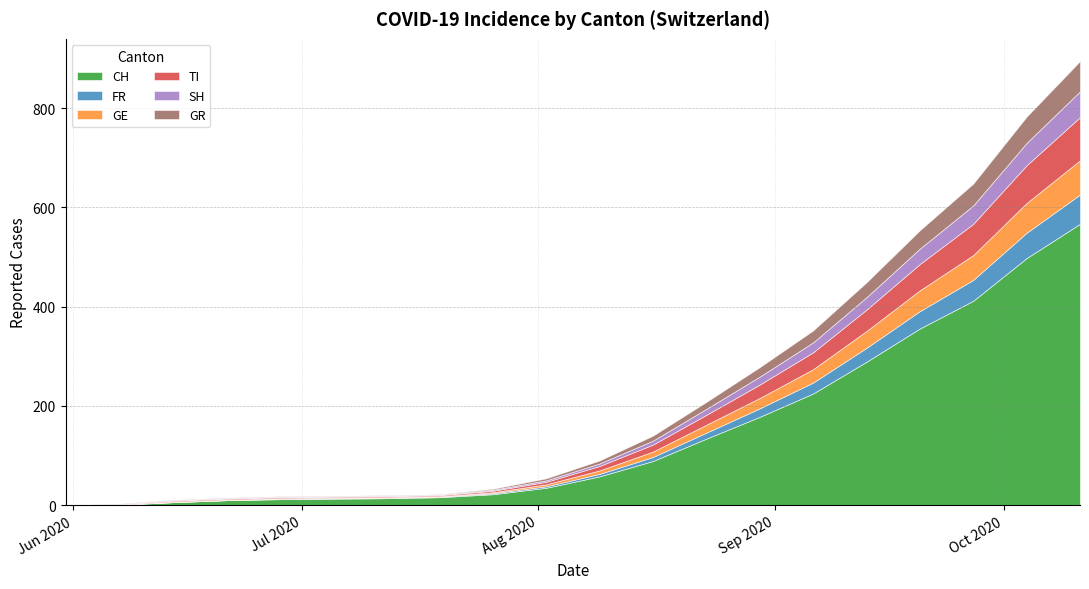

How many positive values does the TI series have?

19